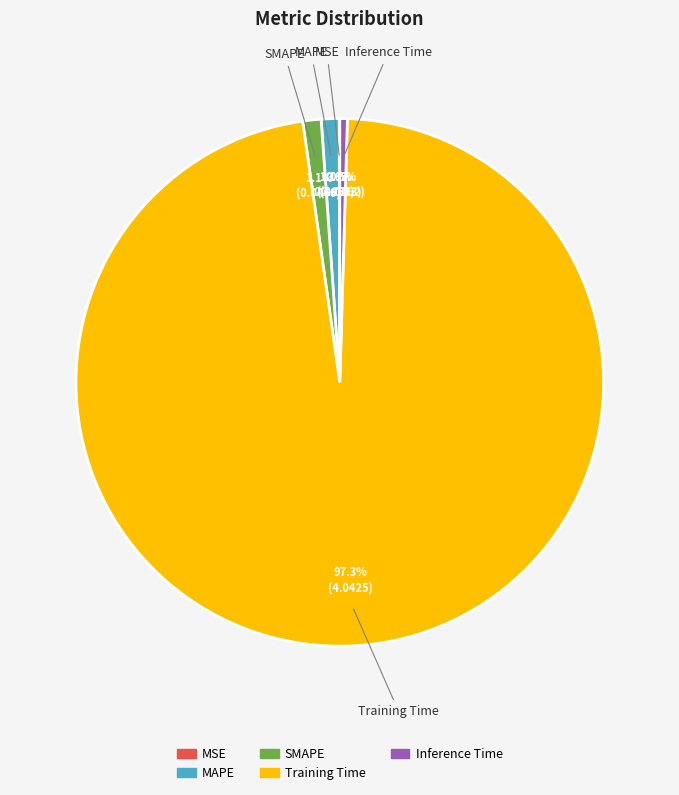

Do Training Time and SMAPE together represent more than half of the pie?

Yes